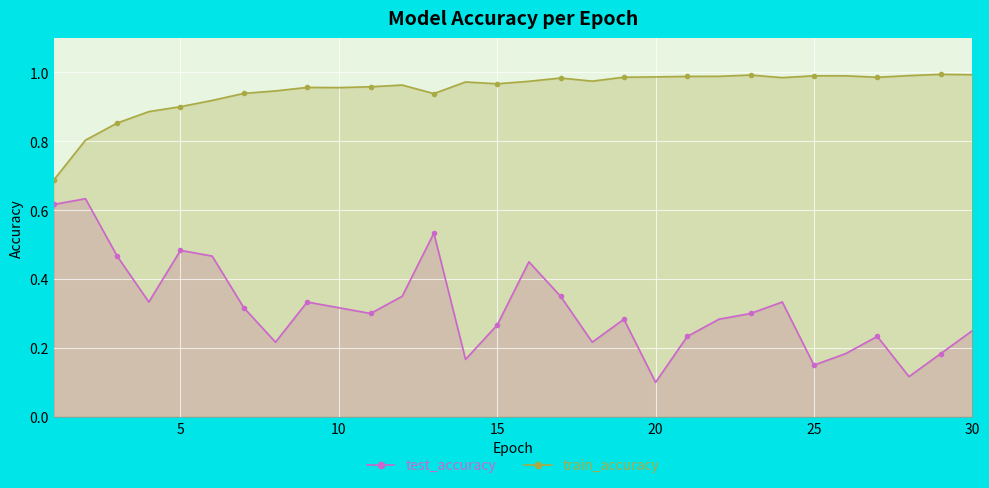

Is it true that test_accuracy equals 0.2 at 20?

False